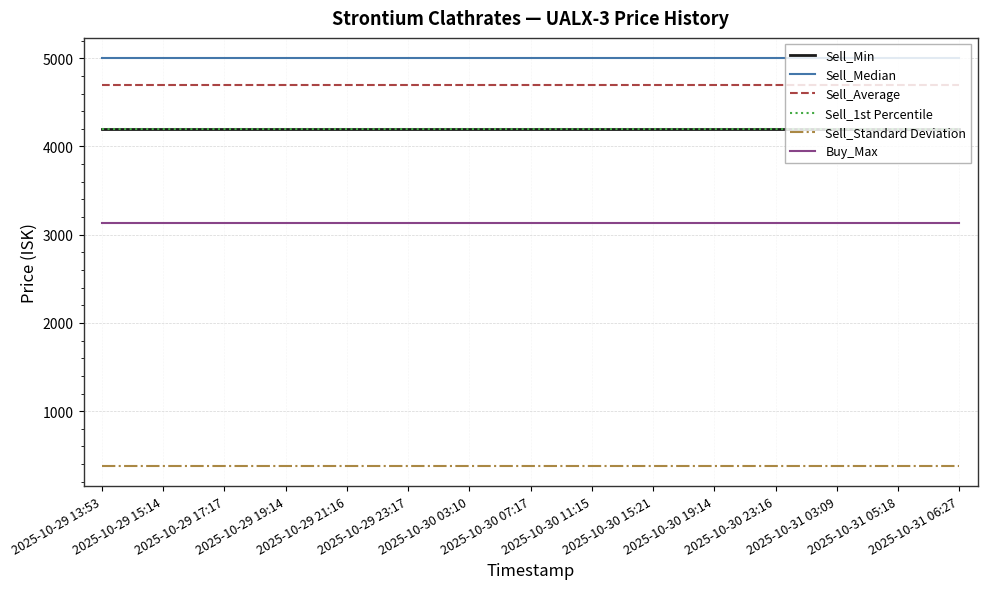

Does the chart display data point markers on the line(s)?

No